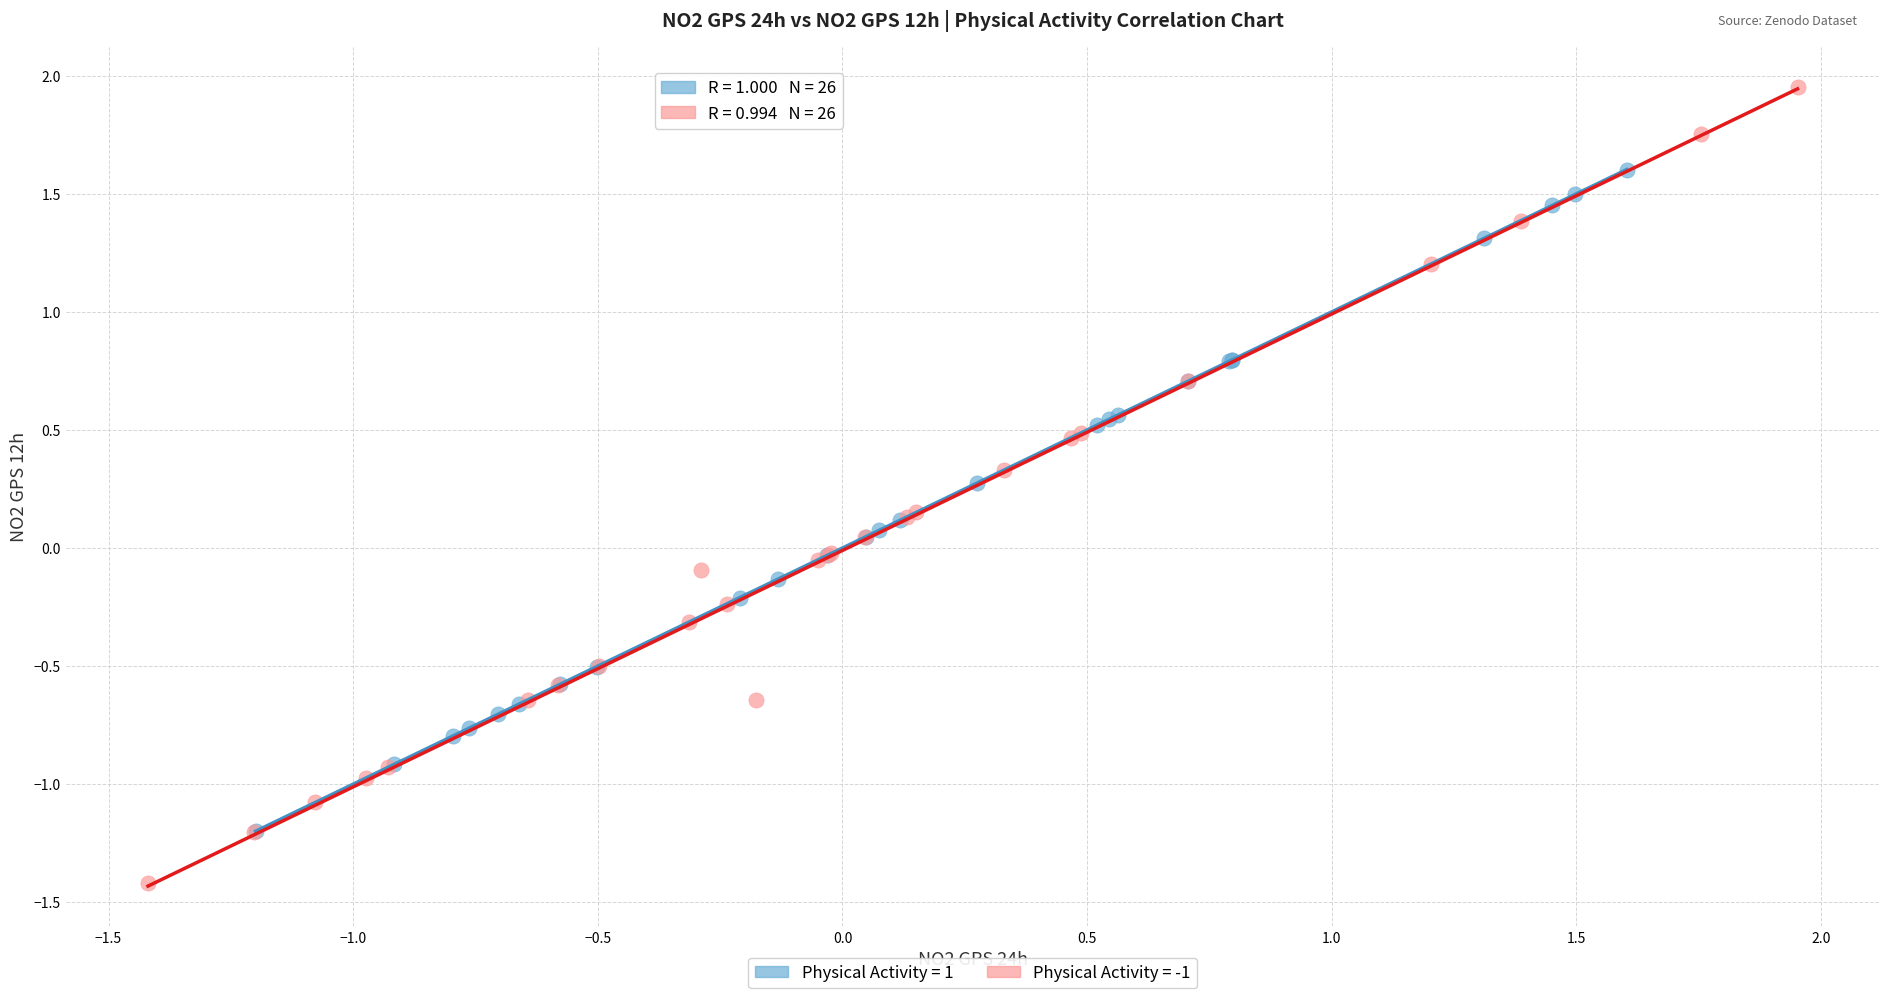

Which series has the largest Y range (max minus min)?

Physical Activity = -1